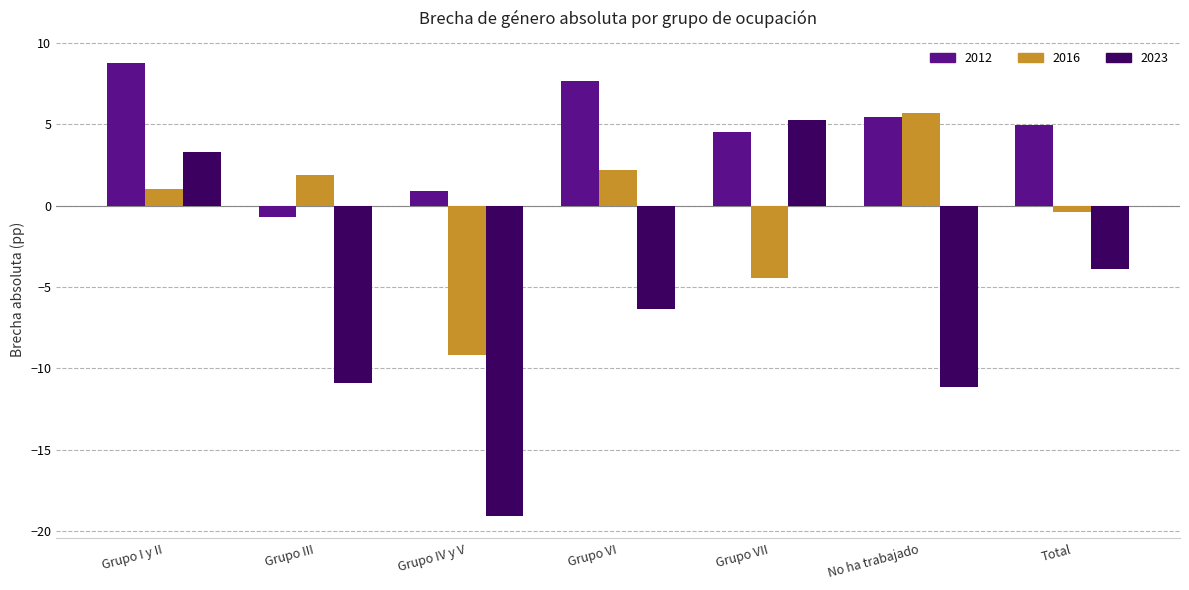

Rank the series by their average value, from lowest to highest.

2023, 2016, 2012